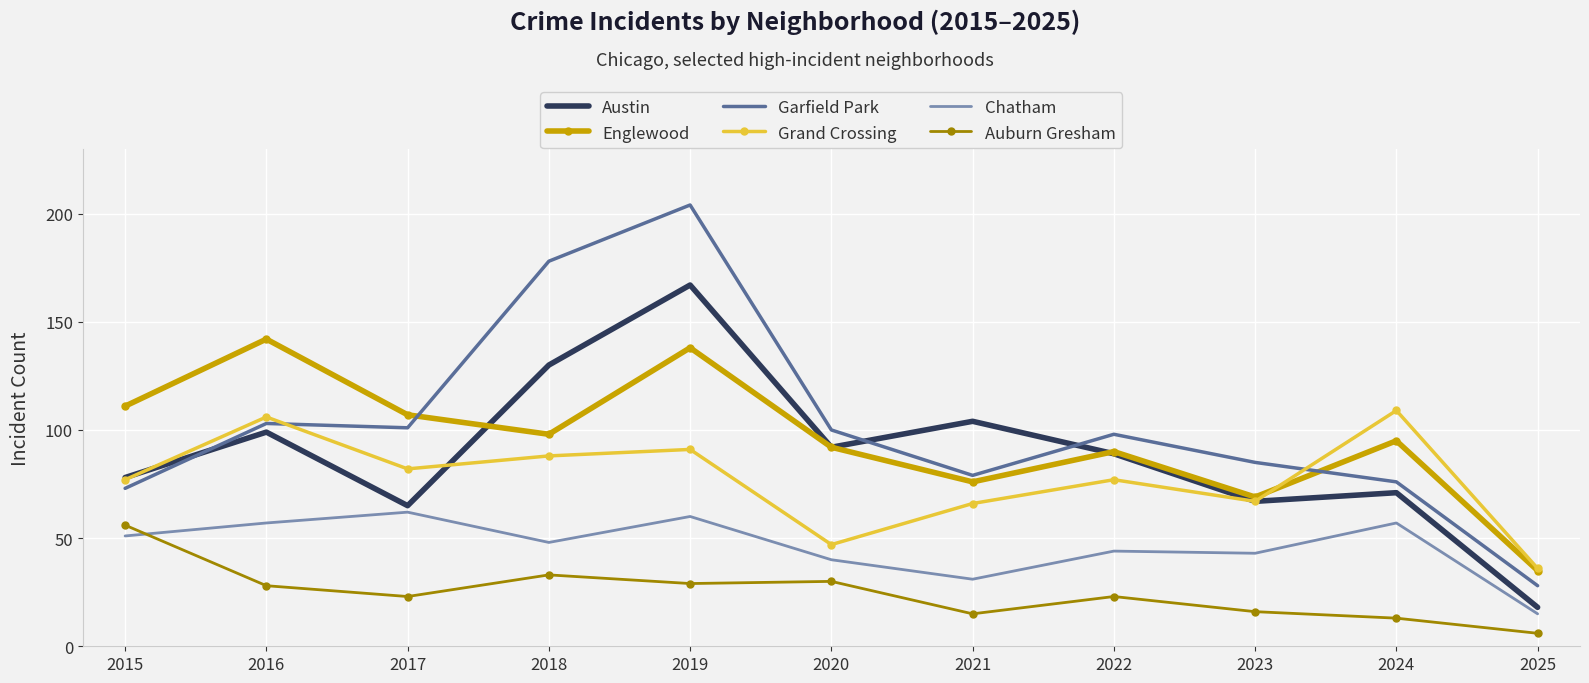

Which series has the largest range (max minus min)?

Garfield Park